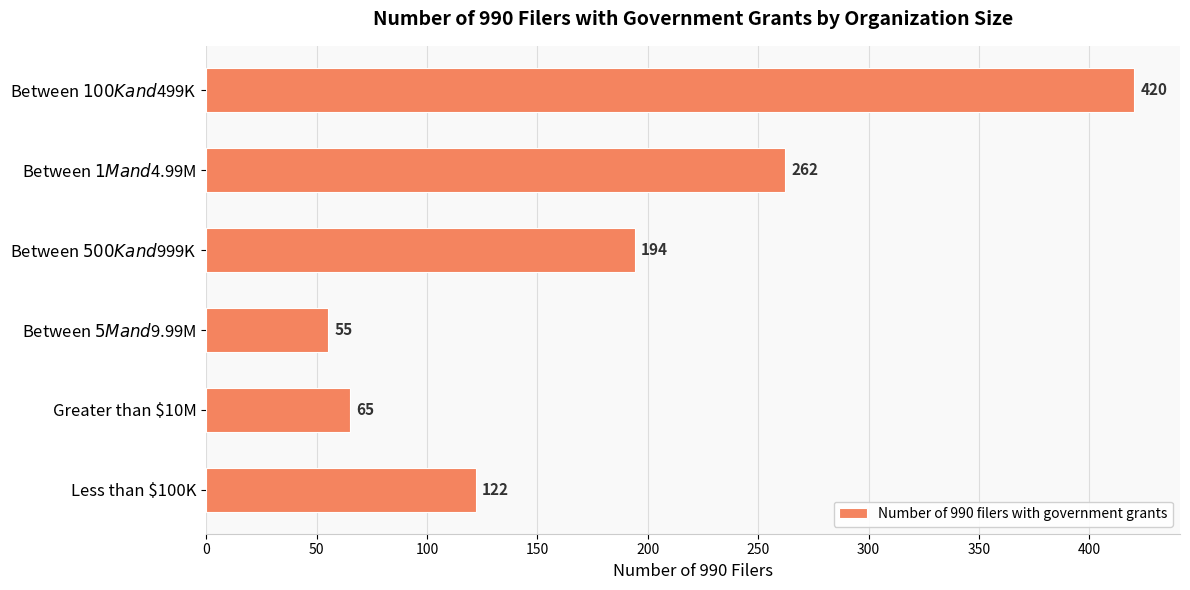

What is the value of the 4th bar from the top?

55